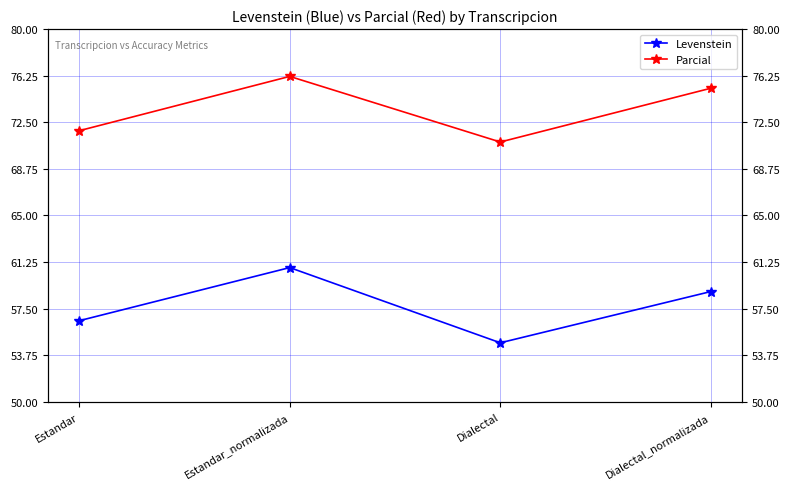

True or false: Parcial and Levenstein cross at least once.

False